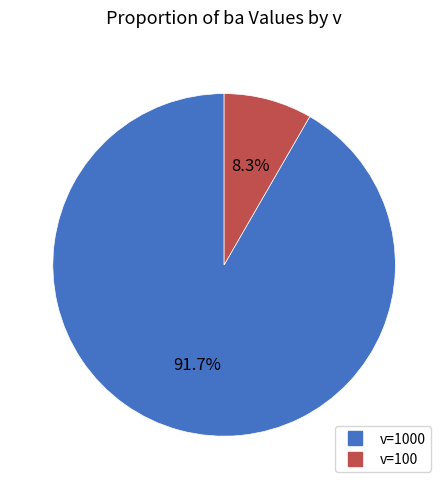

Does any single category account for the majority?

Yes